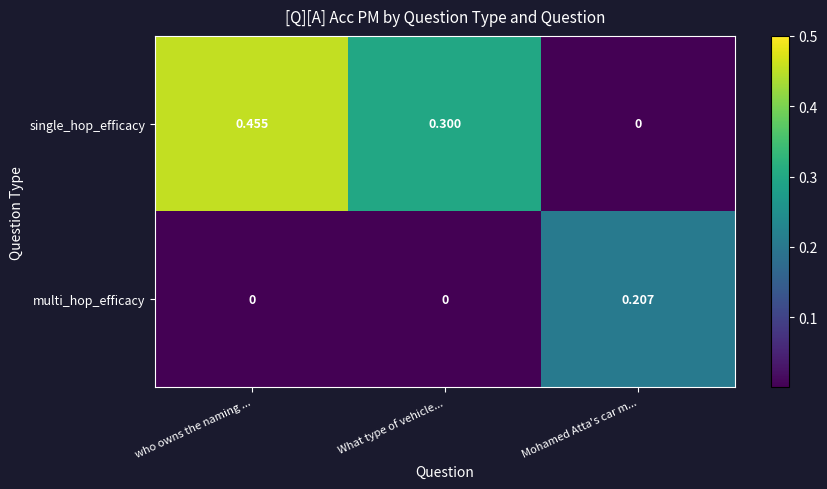

Which series changed the most between who owns the naming ... and What type of vehicle...?

single_hop_efficacy